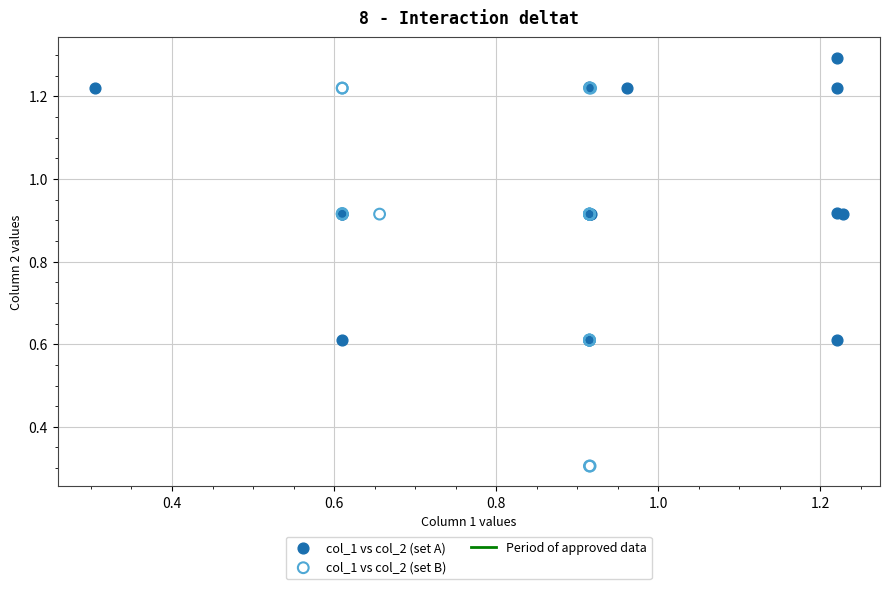

Which series contains the lowest Y value?

col_1 vs col_2 (set B)